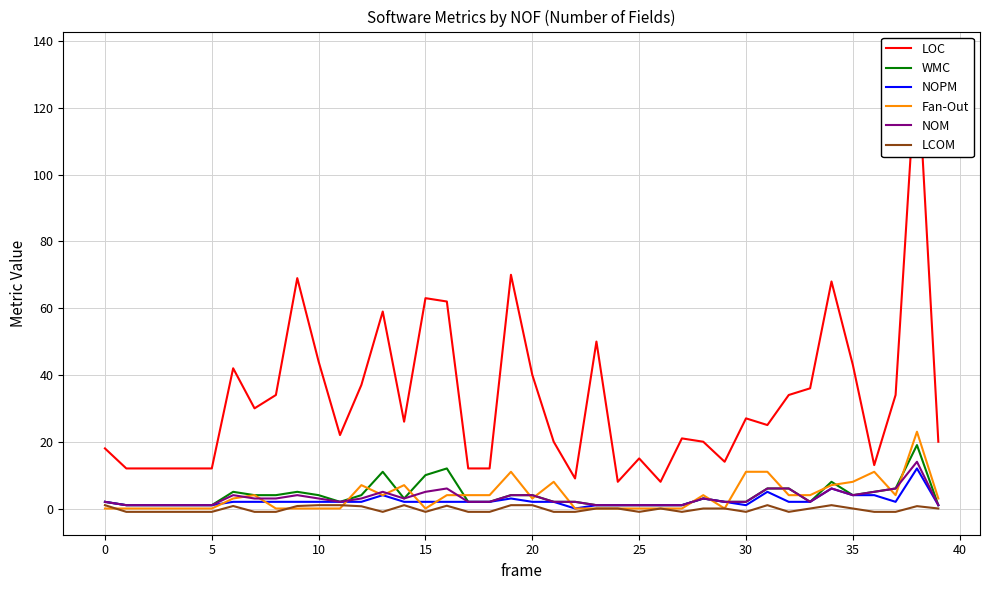

The Fan-Out series shows 0.0 at 15. True or false?

True